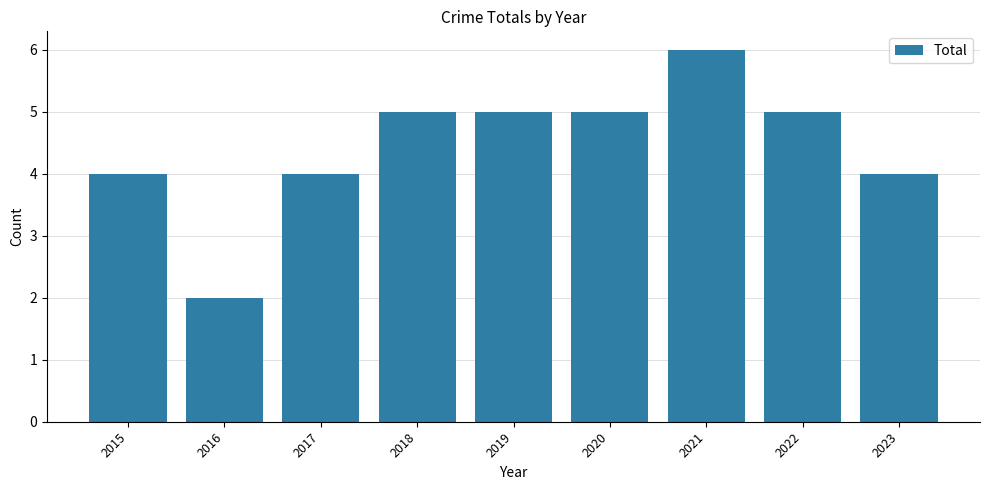

What is the approximate value at 2015?

4